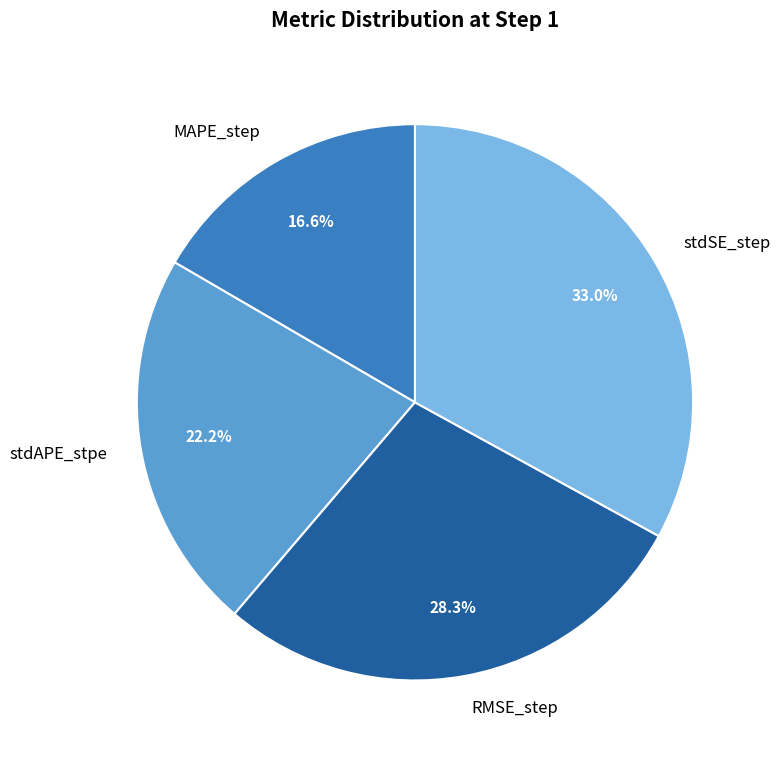

Which category has the smallest portion of the pie?

MAPE_step